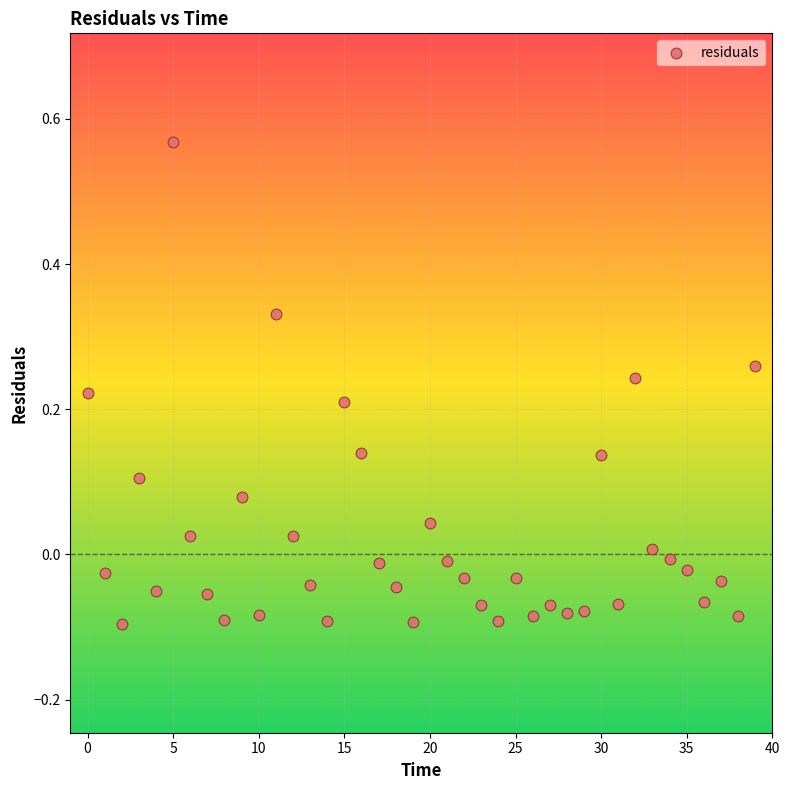

How many data points are displayed?

40